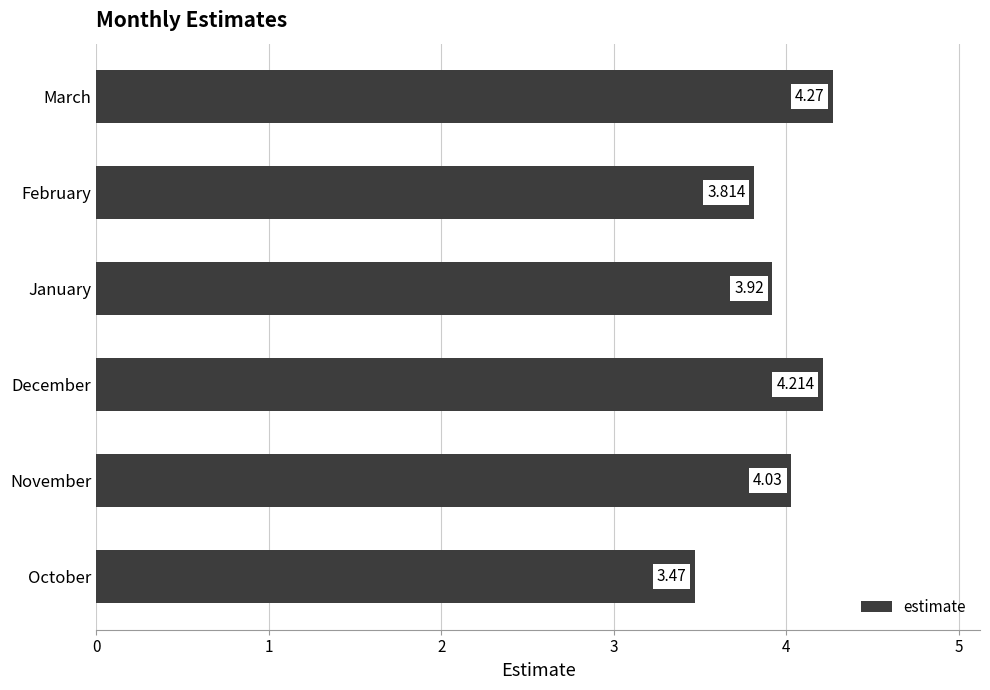

Are the bars grouped side by side (vs. stacked)?

No